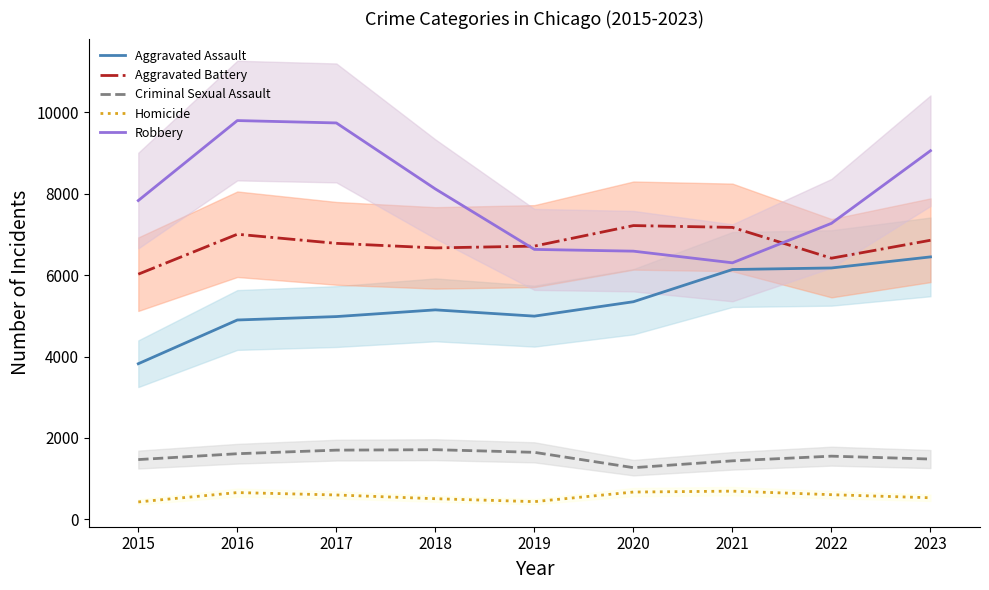

Rank the series by their maximum value, from lowest to highest.

Homicide, Criminal Sexual Assault, Aggravated Assault, Aggravated Battery, Robbery